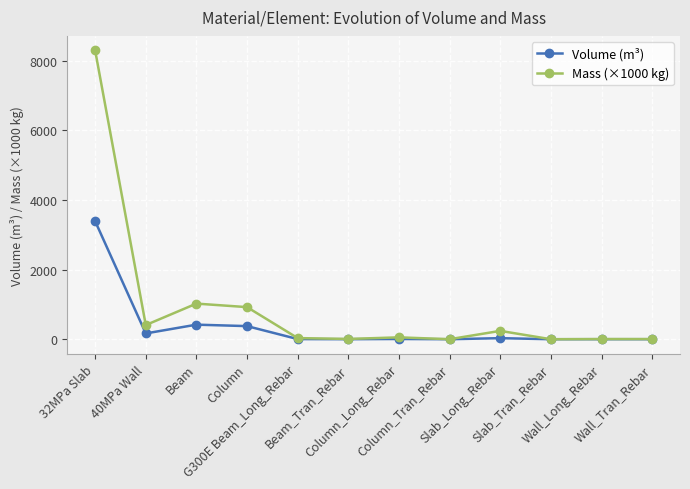

What is the label of the 12th point from the right?

32MPa Slab